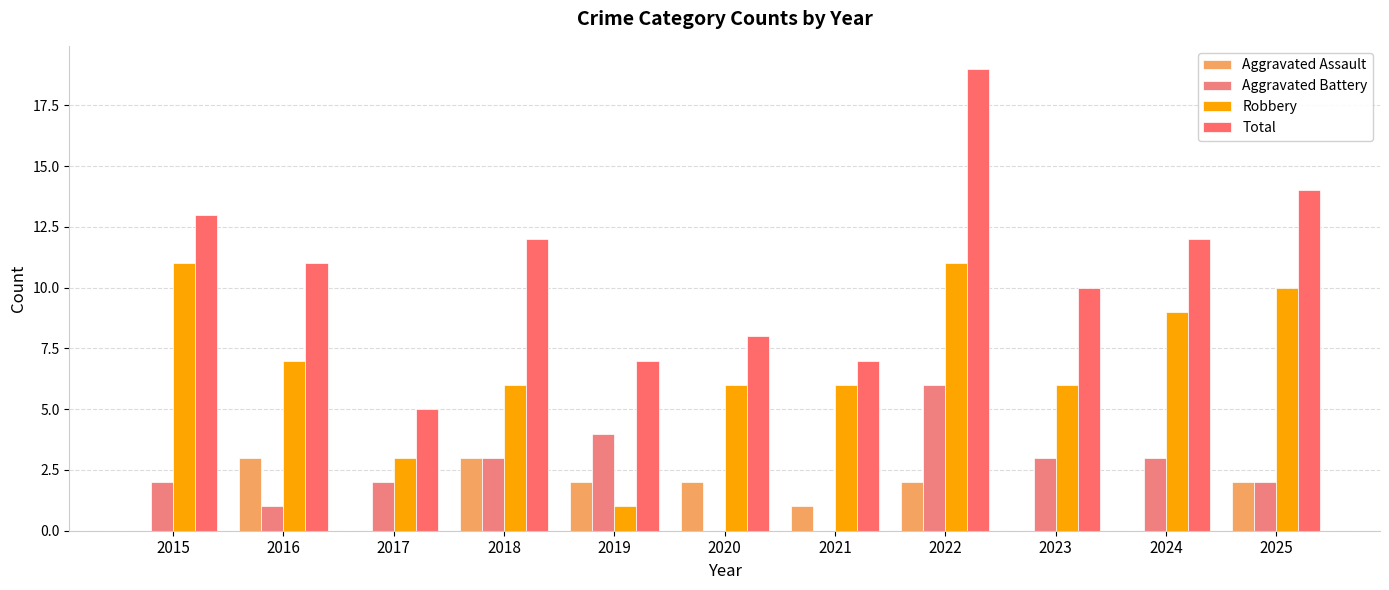

Is it true that Total equals 4 at 2018?

False